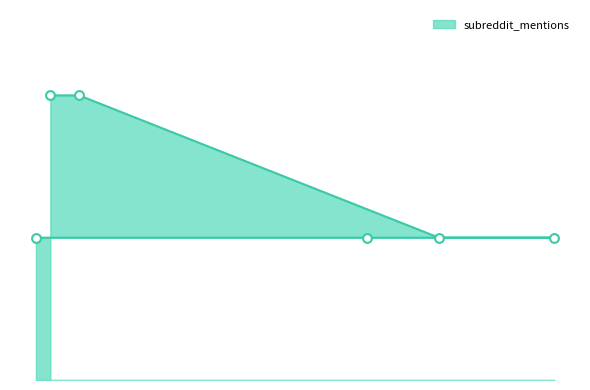

What is the ratio of the value at 30 to the value at 5?

0.5